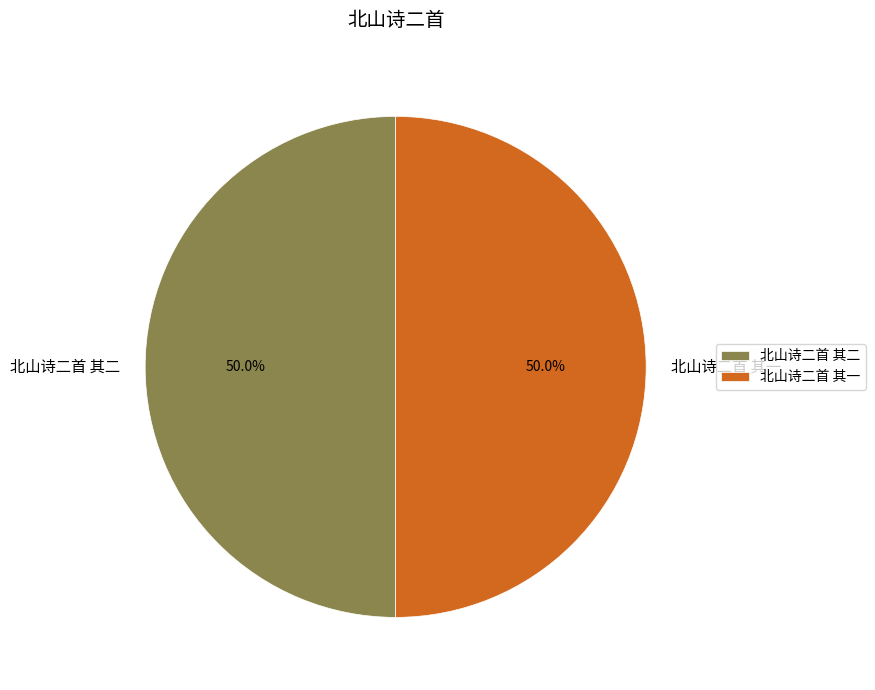

To the nearest percent, what is the combined percentage of 北山诗二首 其一 and 北山诗二首 其二?

100%